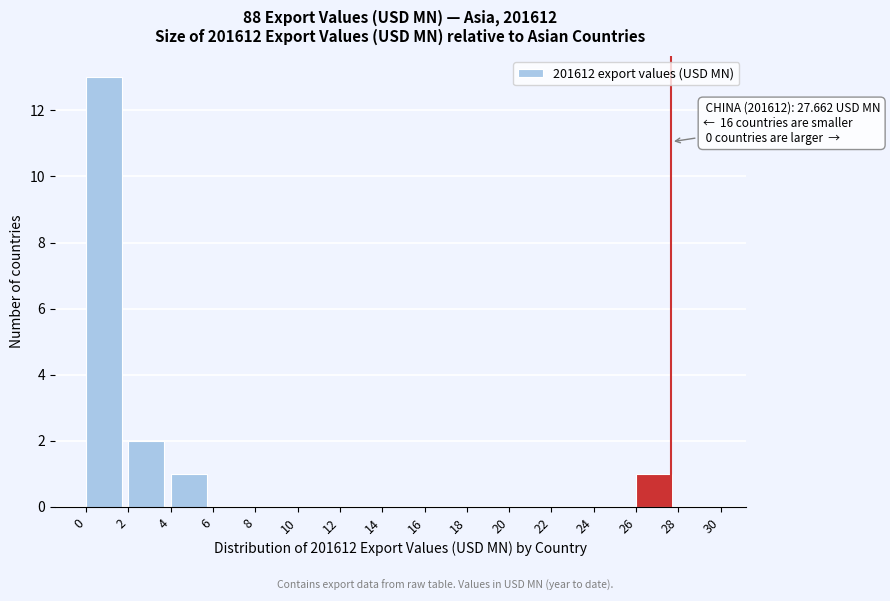

Which range on the x-axis has the tallest bar?

0 to 2